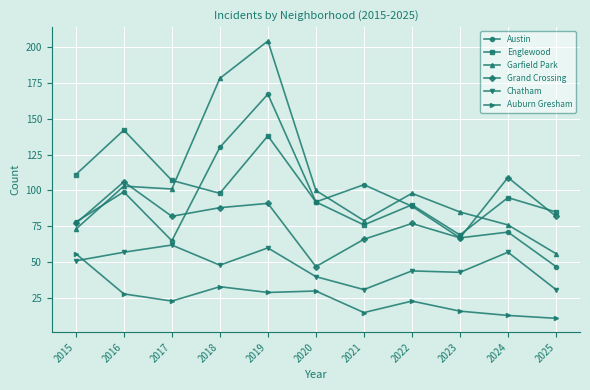

What is the value of the Auburn Gresham point at the 2nd from the left?

28